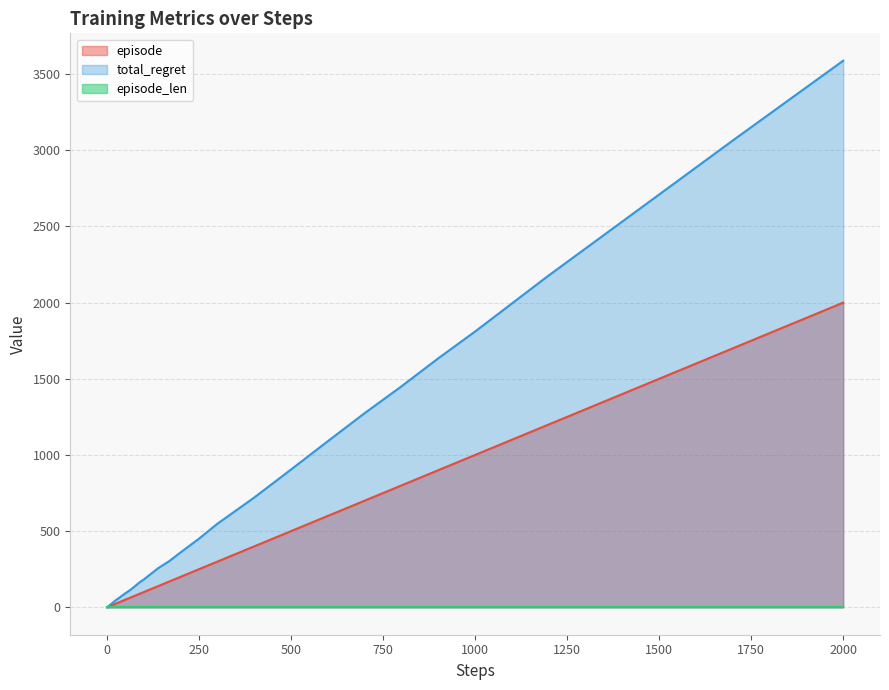

What is the maximum value shown in the chart?

3588